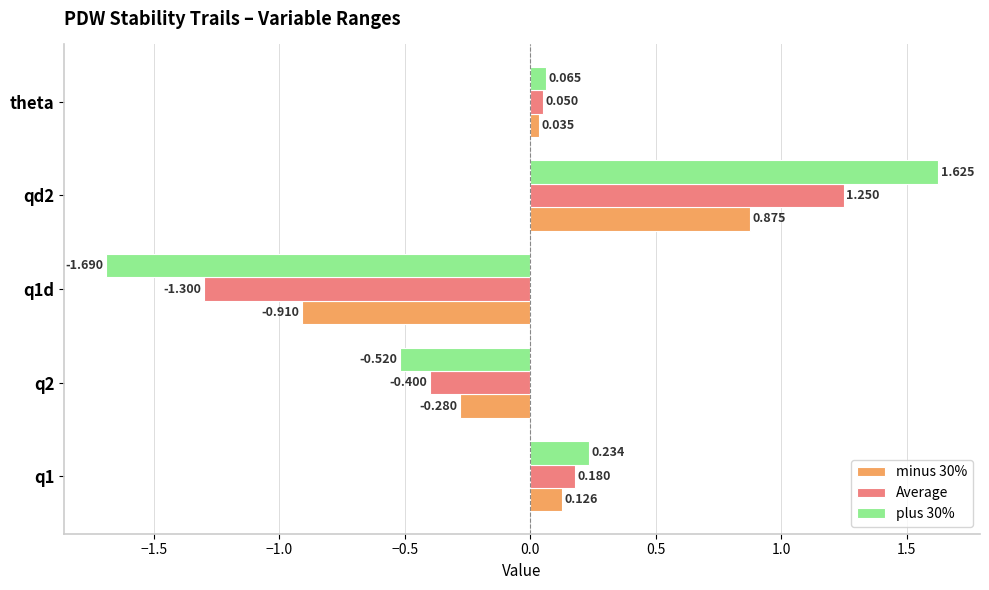

Which series has the largest total across all categories?

minus 30%